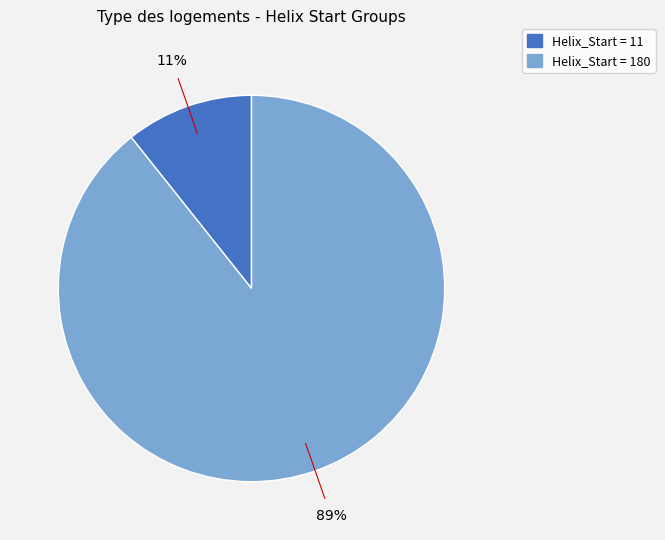

To the nearest percent, what is the average slice percentage?

50%